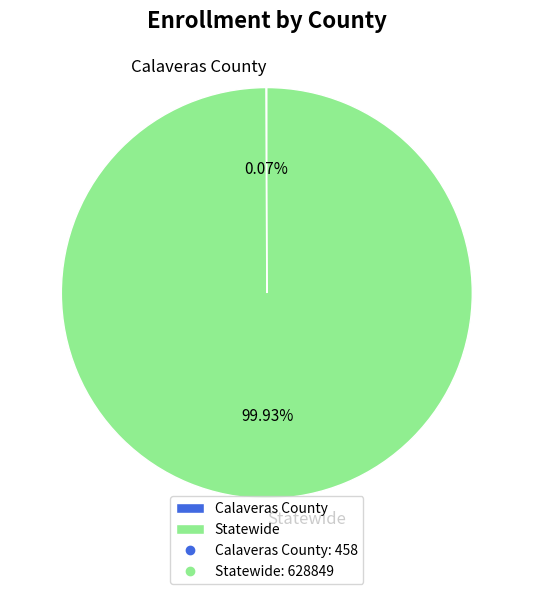

Which slice is the largest?

Statewide